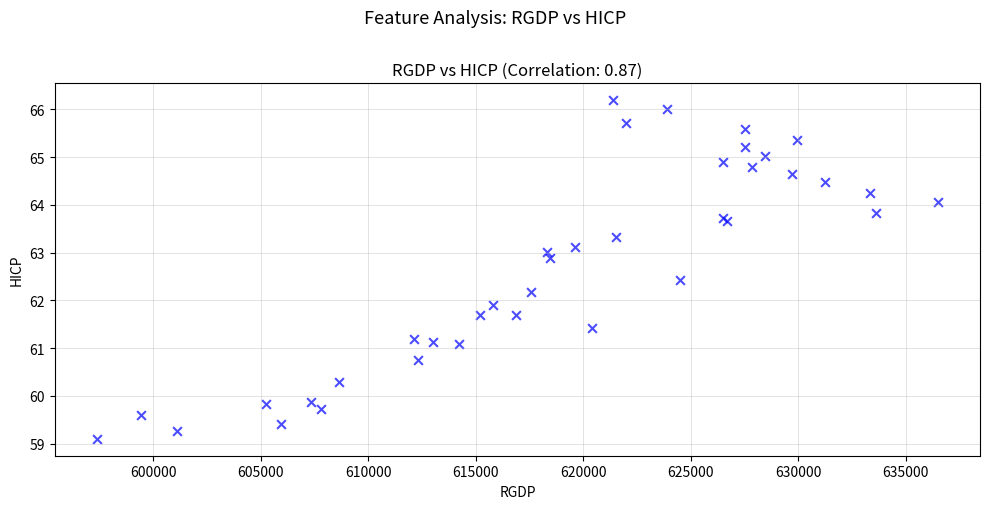

What Y value in the scatter plot is closest to 62?

61.9